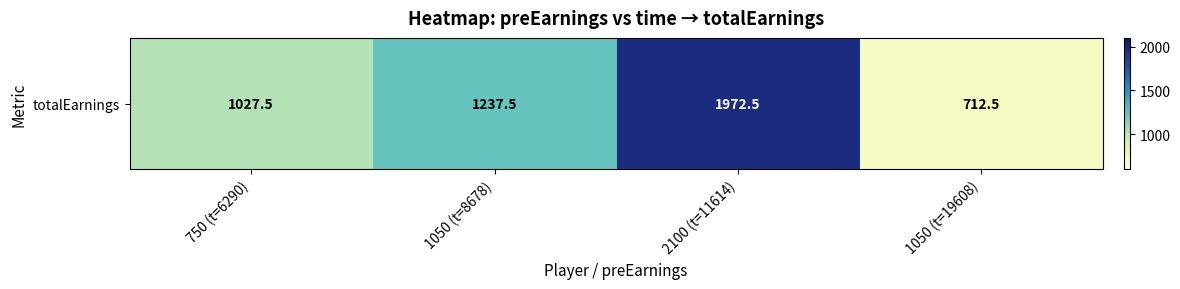

Which category has the lowest value across all series?

1050 (t=19608)